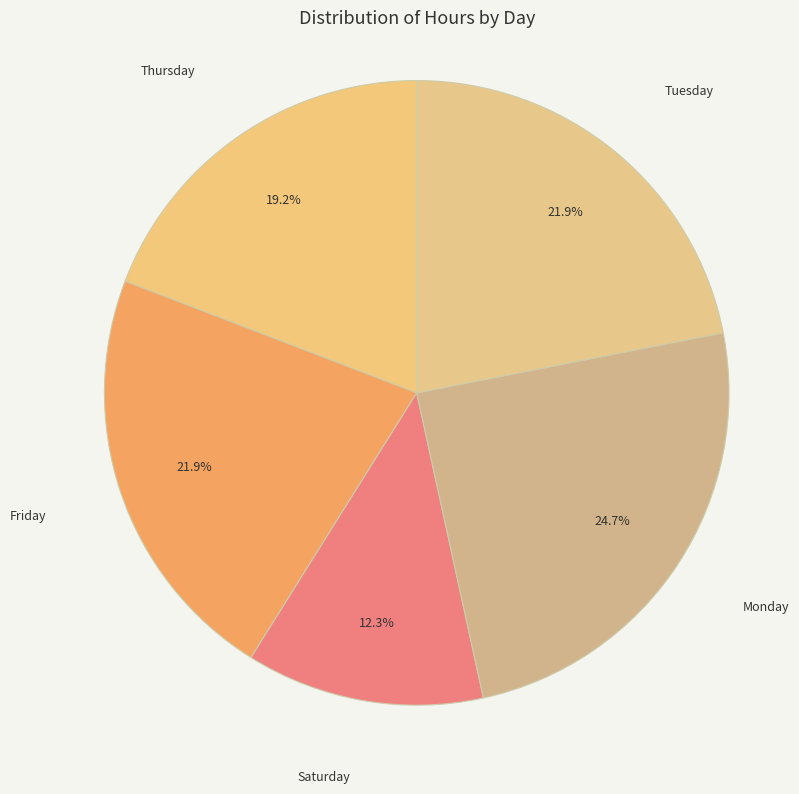

Count the number of slices in the pie.

5